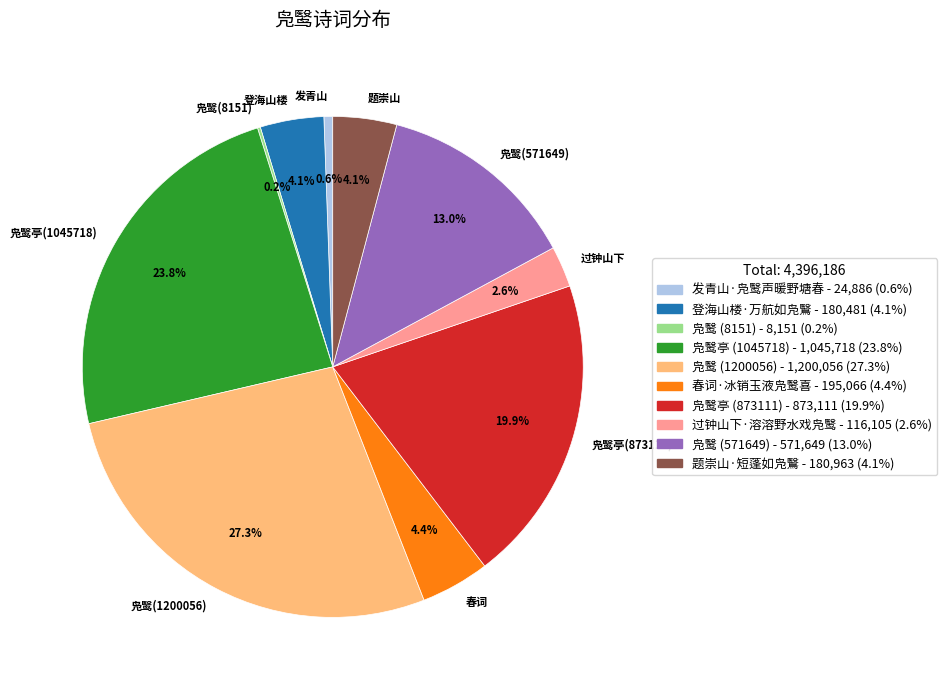

Does any single category account for the majority?

No